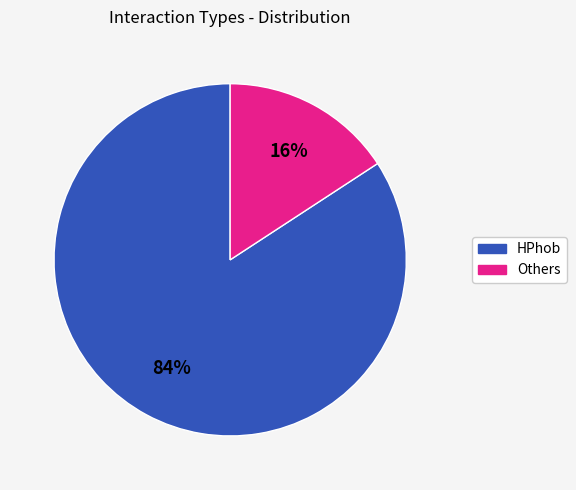

How many slices are in this pie chart?

2